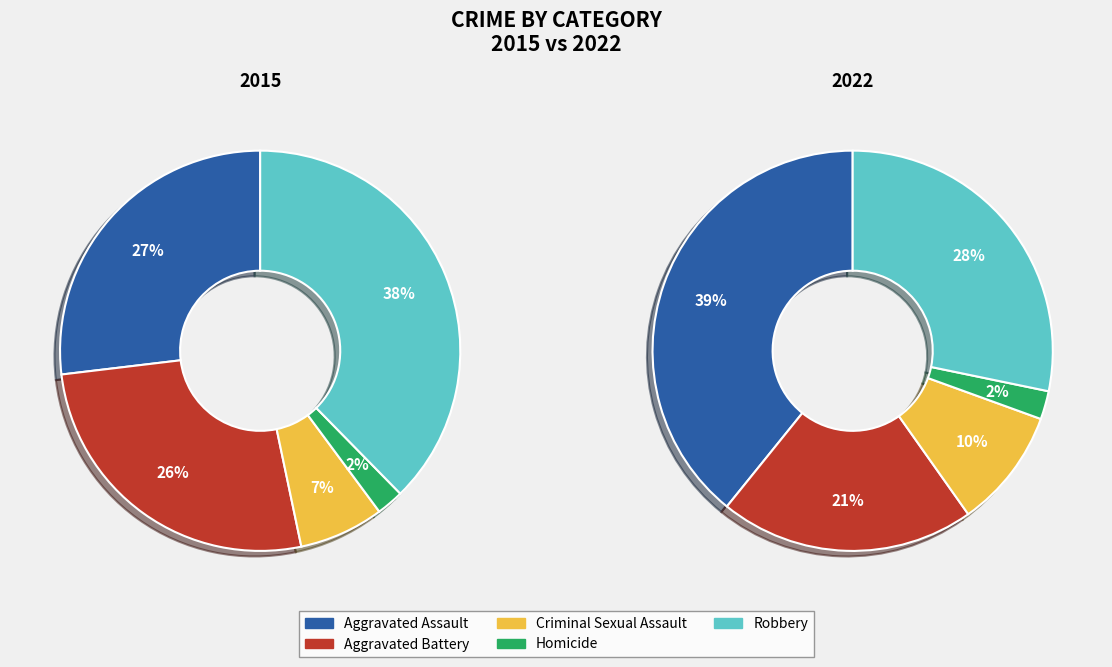

The Homicide slice represents 1% of the pie. True or false?

False